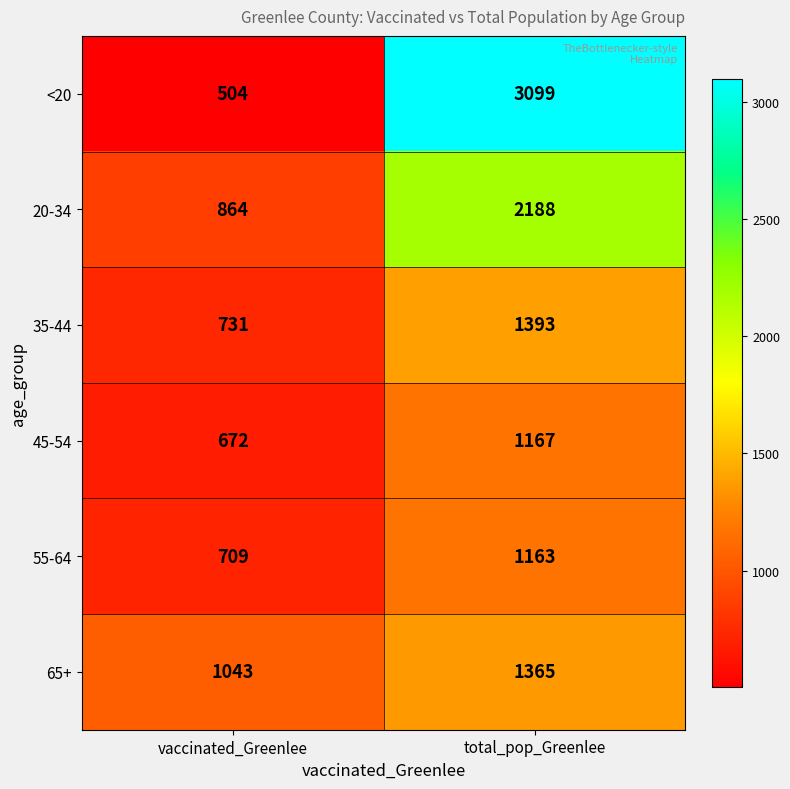

What is the sum of all 55-64 values?

1872